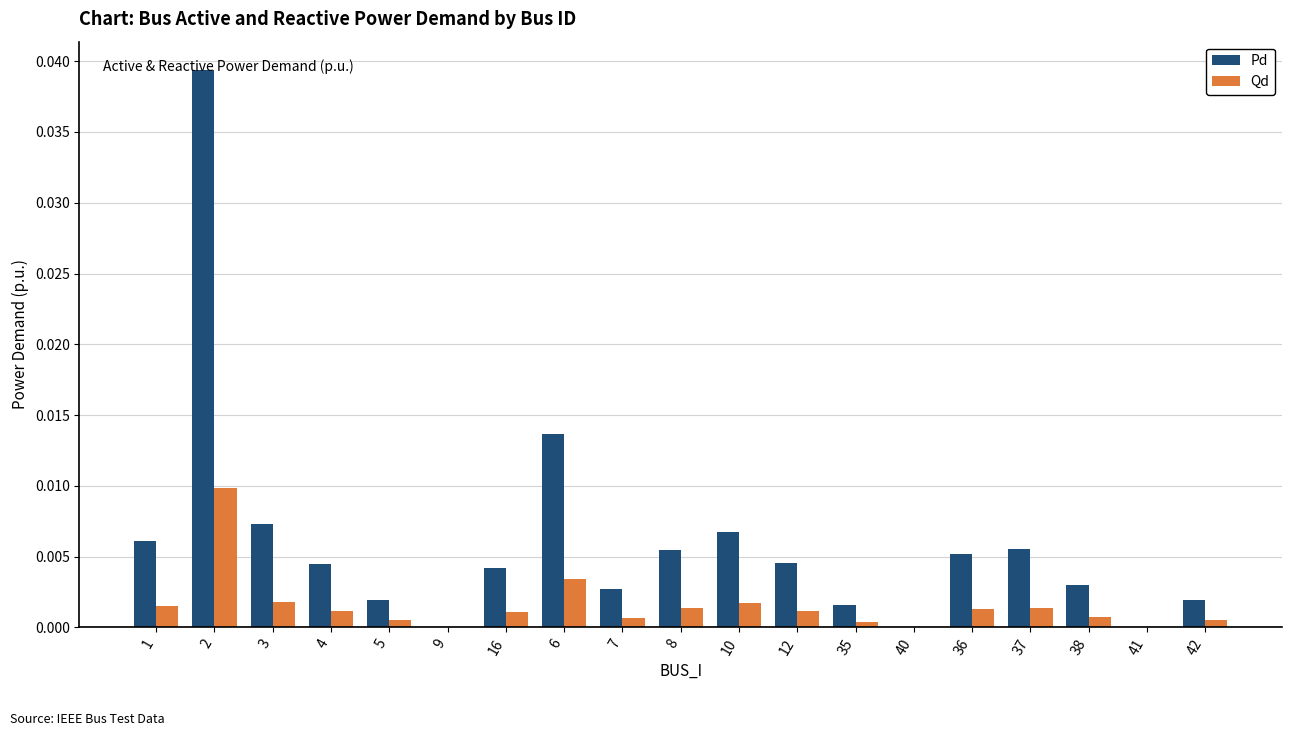

Is the value of Qd at 4 greater than the value of Pd at 41?

Yes